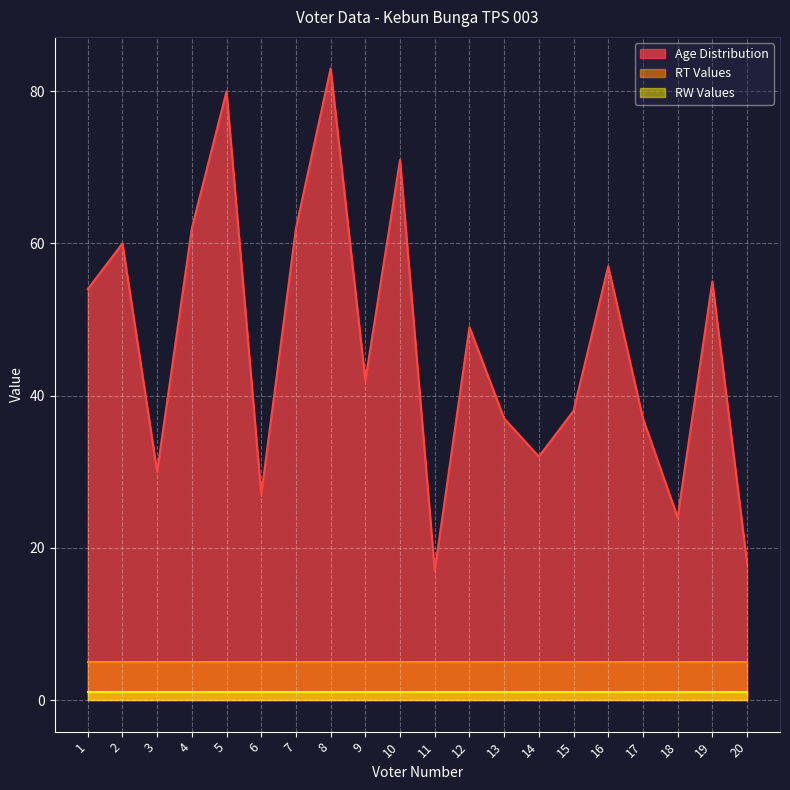

What is the difference between the maximum and minimum values in the Age Distribution series?

66